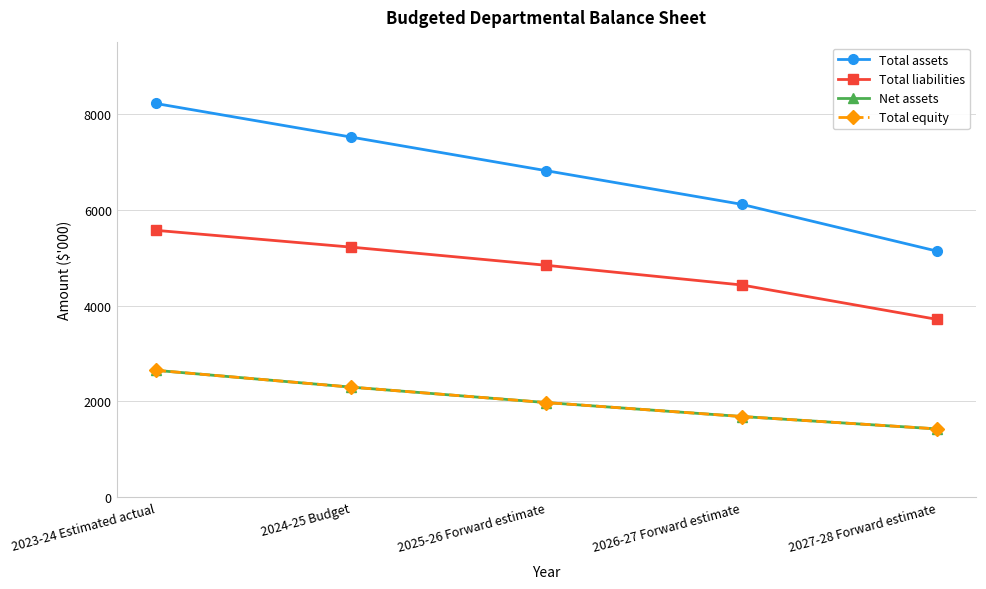

Does the chart have visible grid lines?

Yes